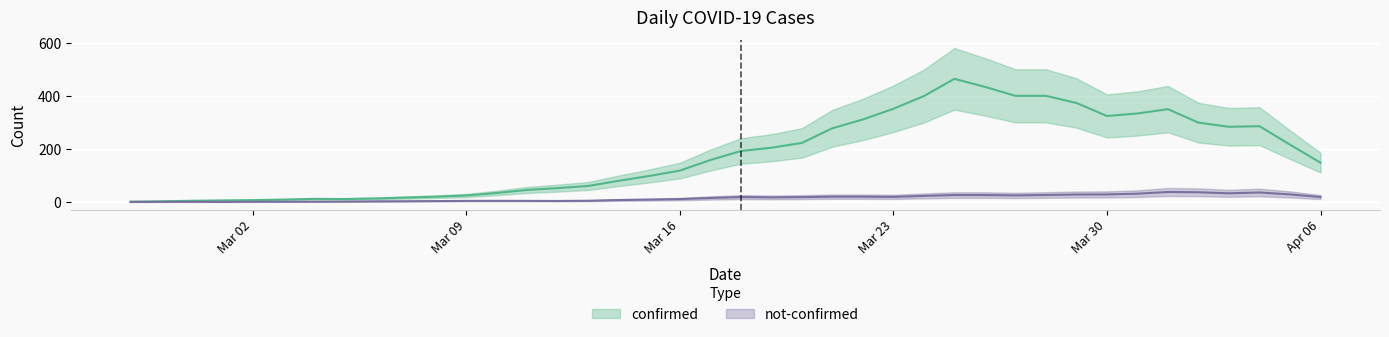

What position from the left is 2020-03-19?

22